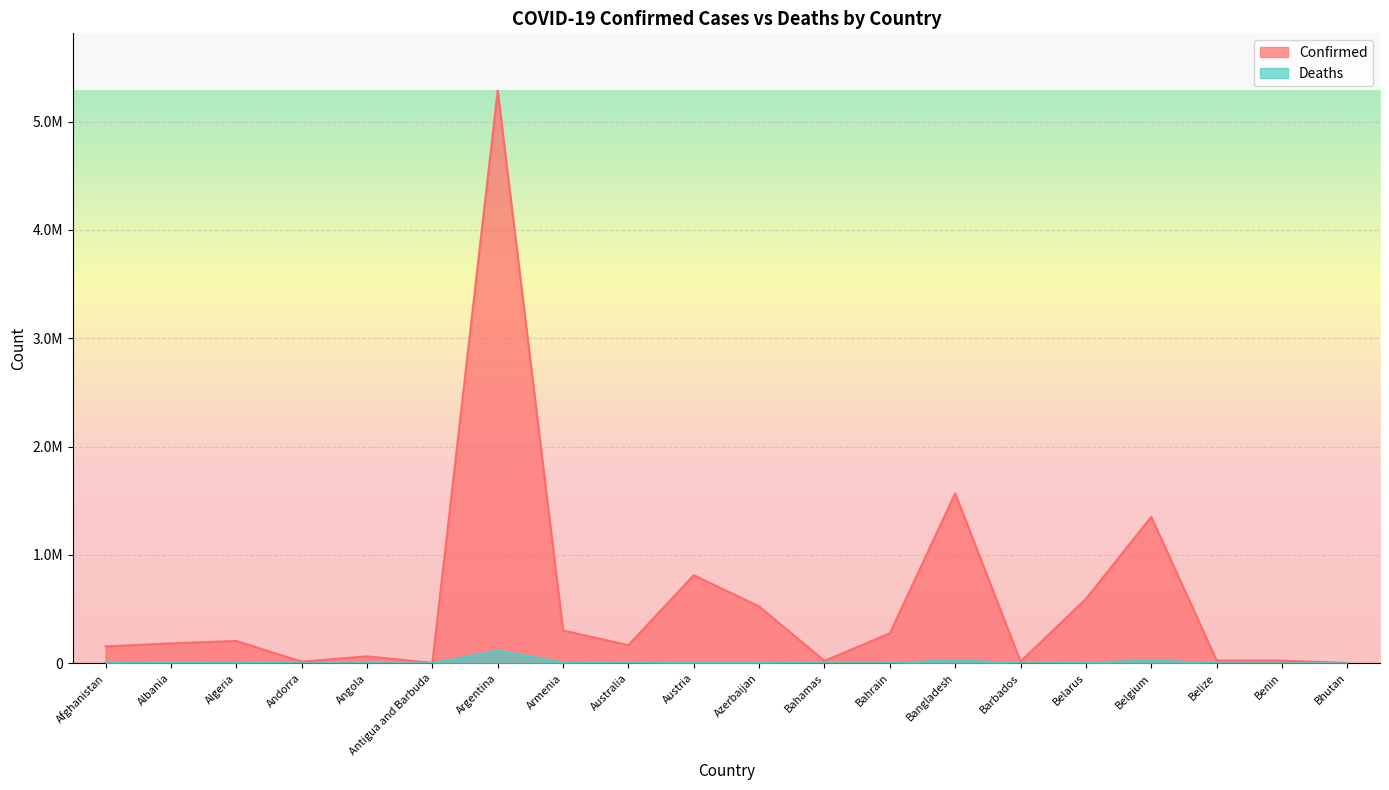

Reading left to right, transcribe all the data shown in this chart.

Confirmed: 156166	183873	206160	15505	64226	4040	5286074	302450	167790	813334	524788	22351	276718	1568857	16782	594203	1351913	26625	24749	2621
Deaths: 7268	2902	5907	130	1705	102	115916	6189	1708	11316	6995	643	1393	27847	151	4580	25976	491	161	3